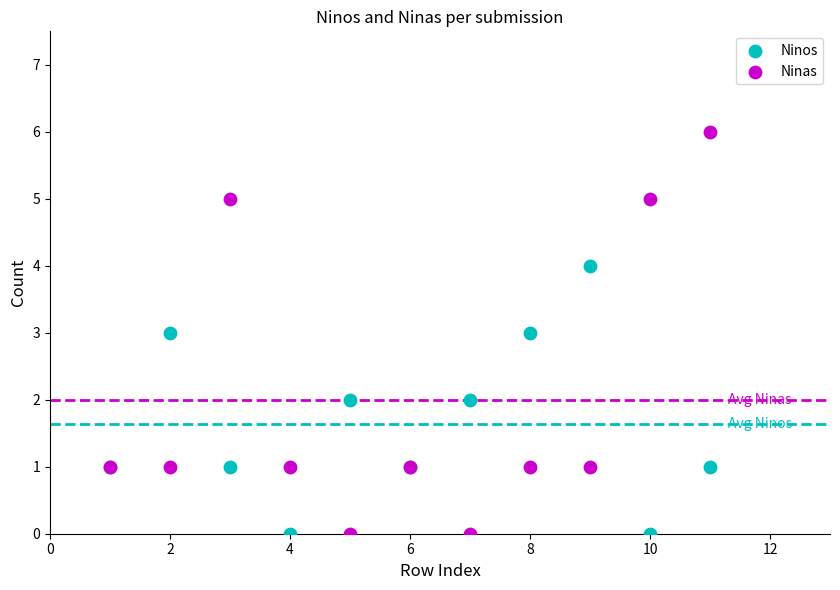

Which series contains the highest Y value?

Ninas